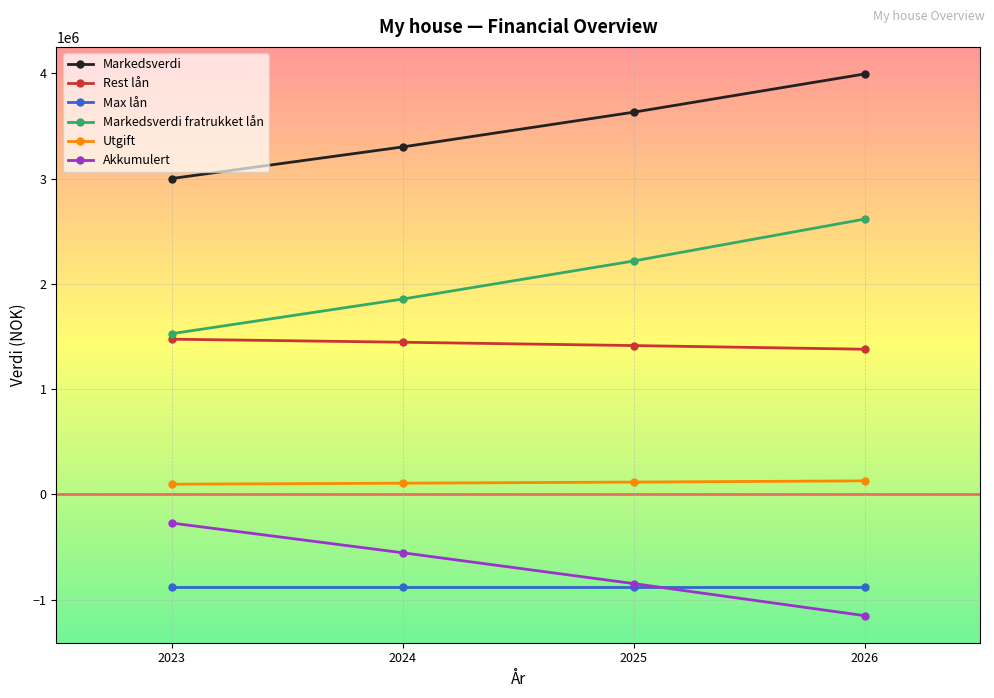

Where does the Akkumulert series first go above -554734?

2023